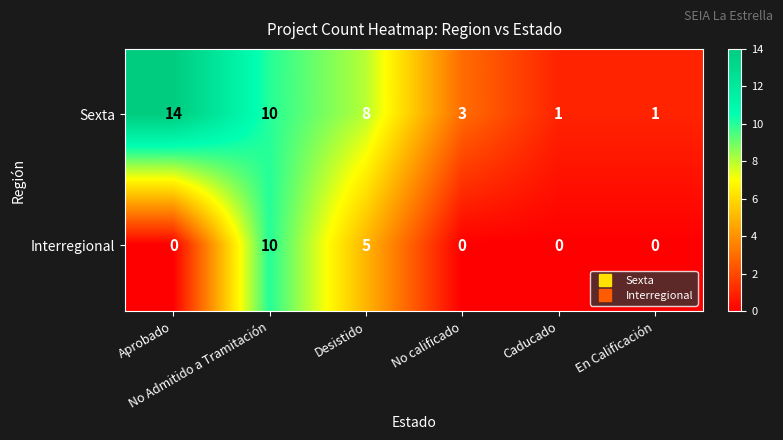

How many Sexta values are between 1 and 10?

5